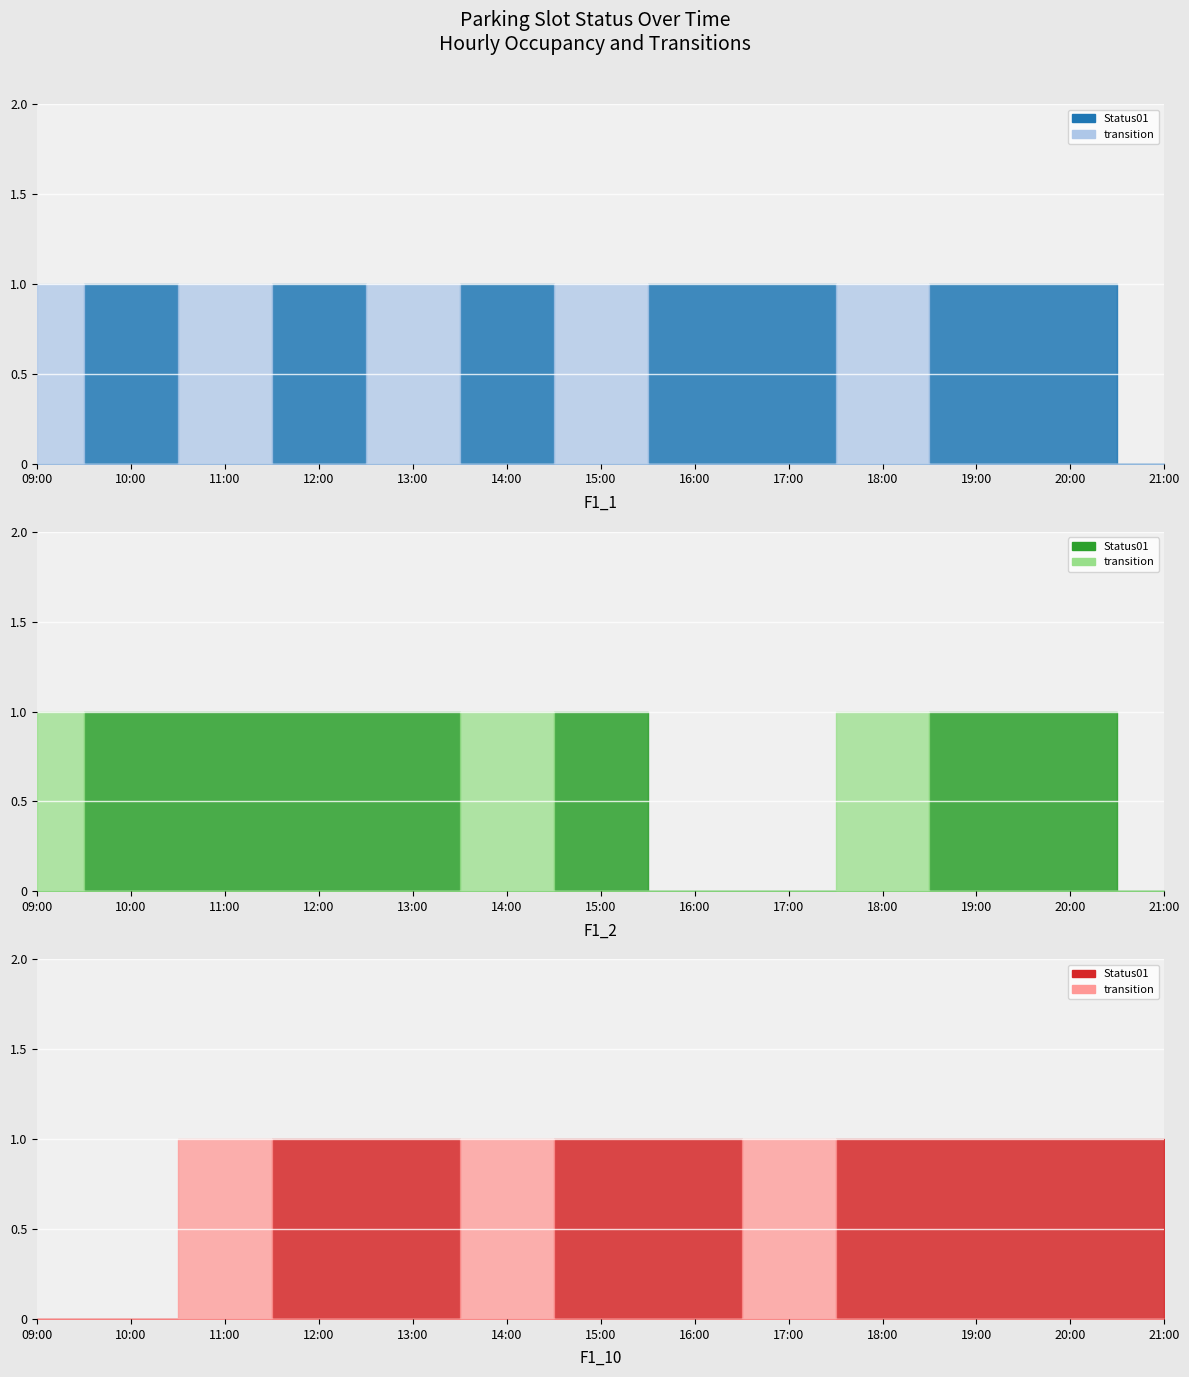

Which series has the widest spread of values?

Status01 (F1_1)